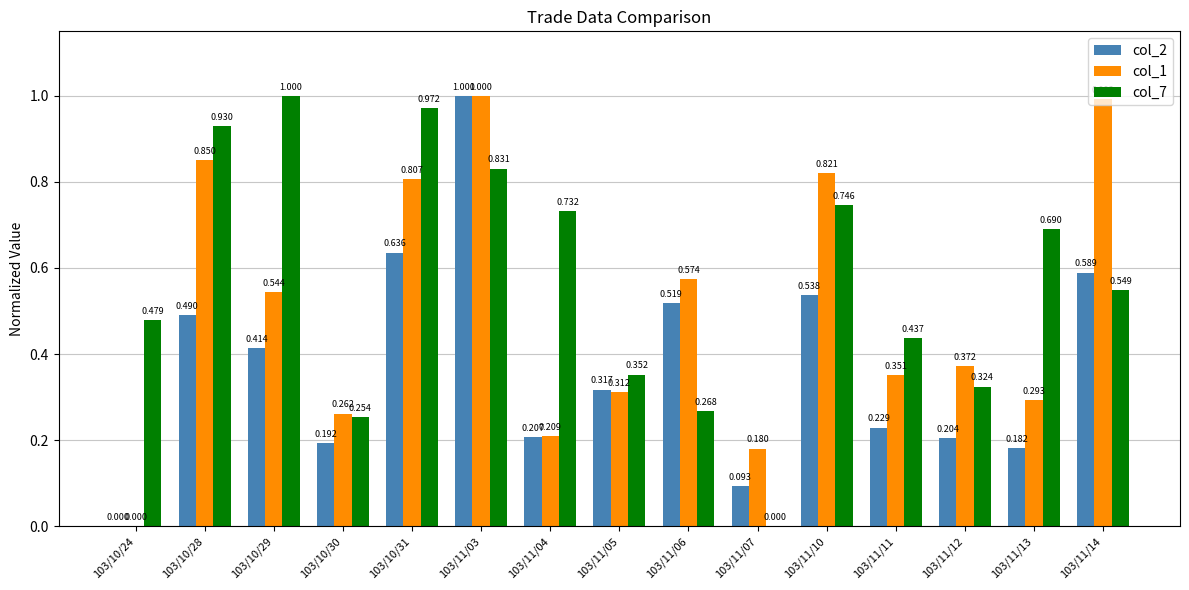

What position from the left is 103/10/31?

5